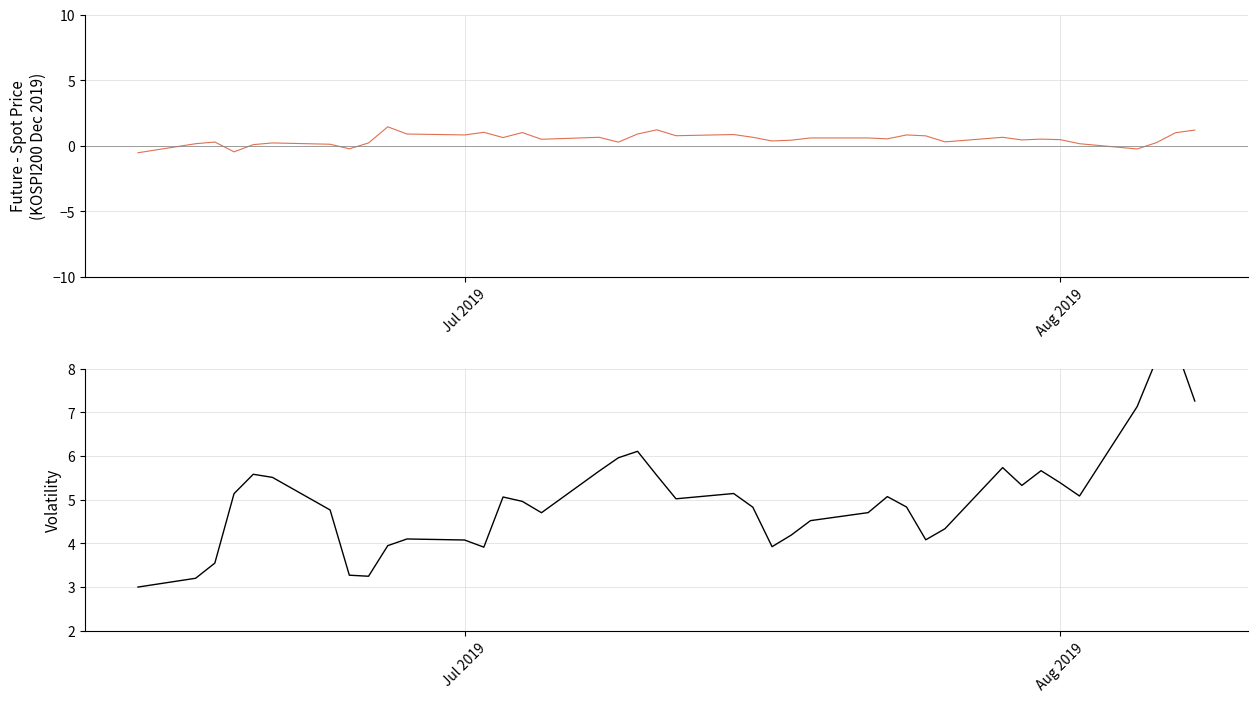

List the series in order of their overall mean, highest first.

Volatility (SPOT_PRICE), FUTURE_PRICE - SPOT_PRICE